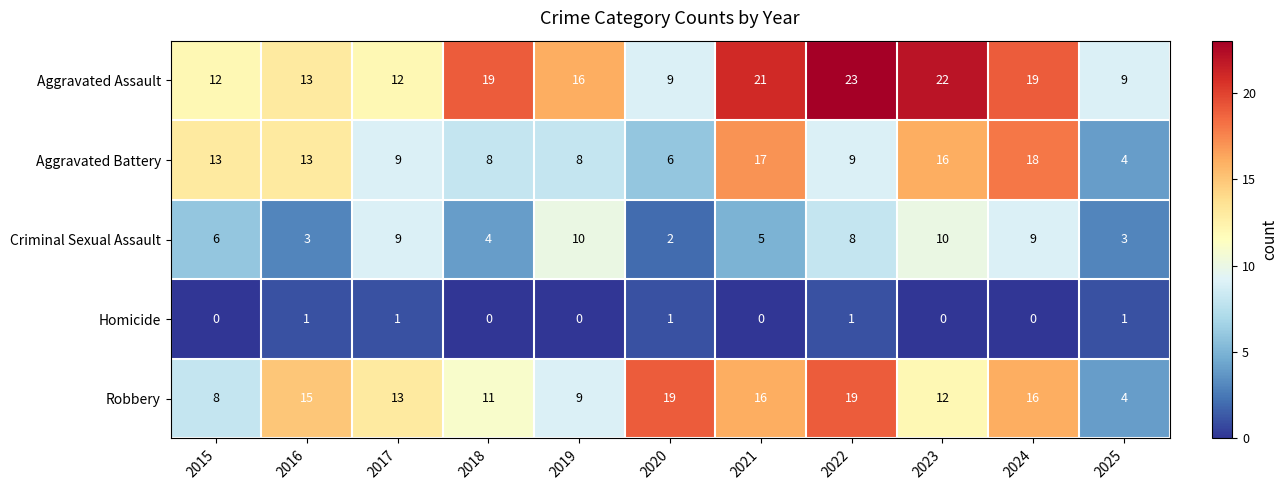

Where is Criminal Sexual Assault nearest to the value 6?

2015